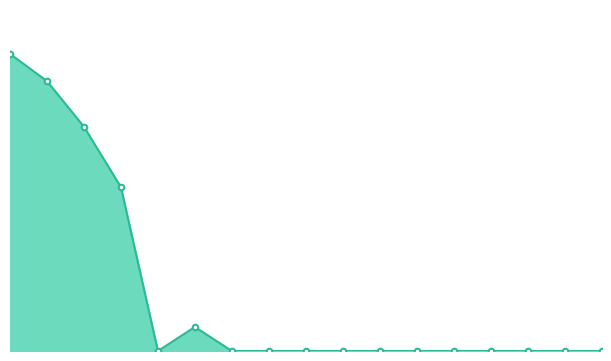

What is the label of the 2nd point from the right?

2021-08-27 05:00